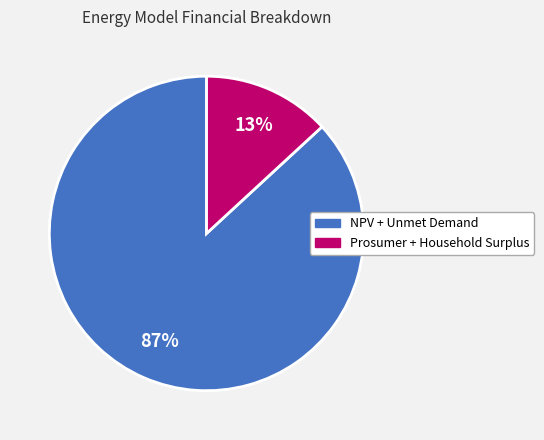

To the nearest percent, what is the difference between the largest and smallest slice percentages?

74%